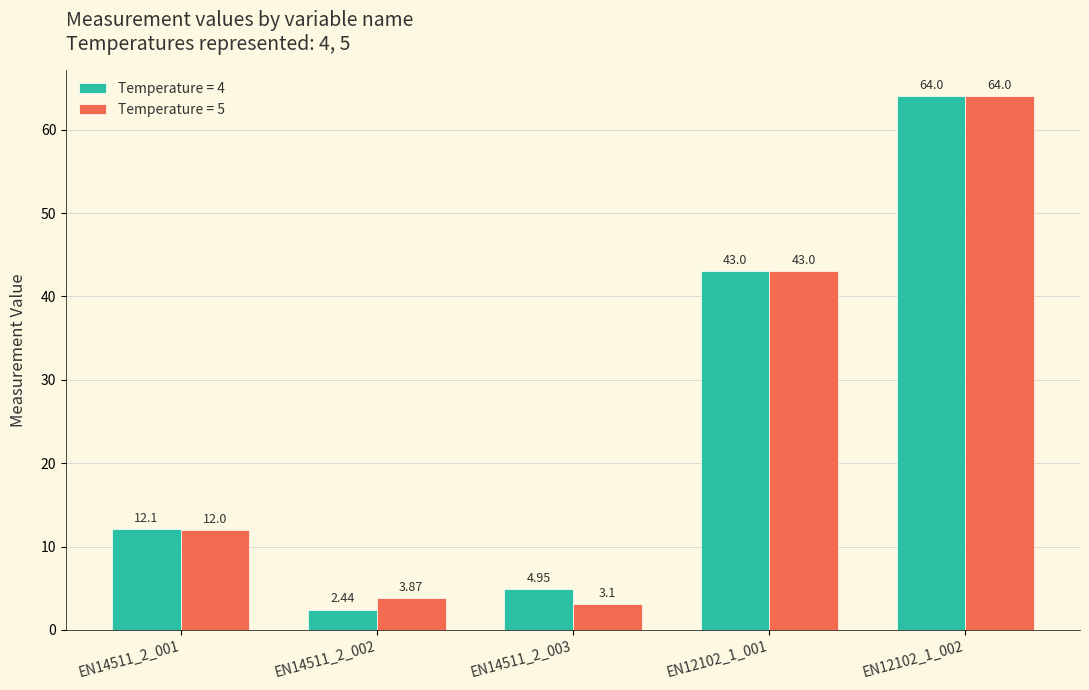

Which series has the widest spread of values?

Temperature = 4